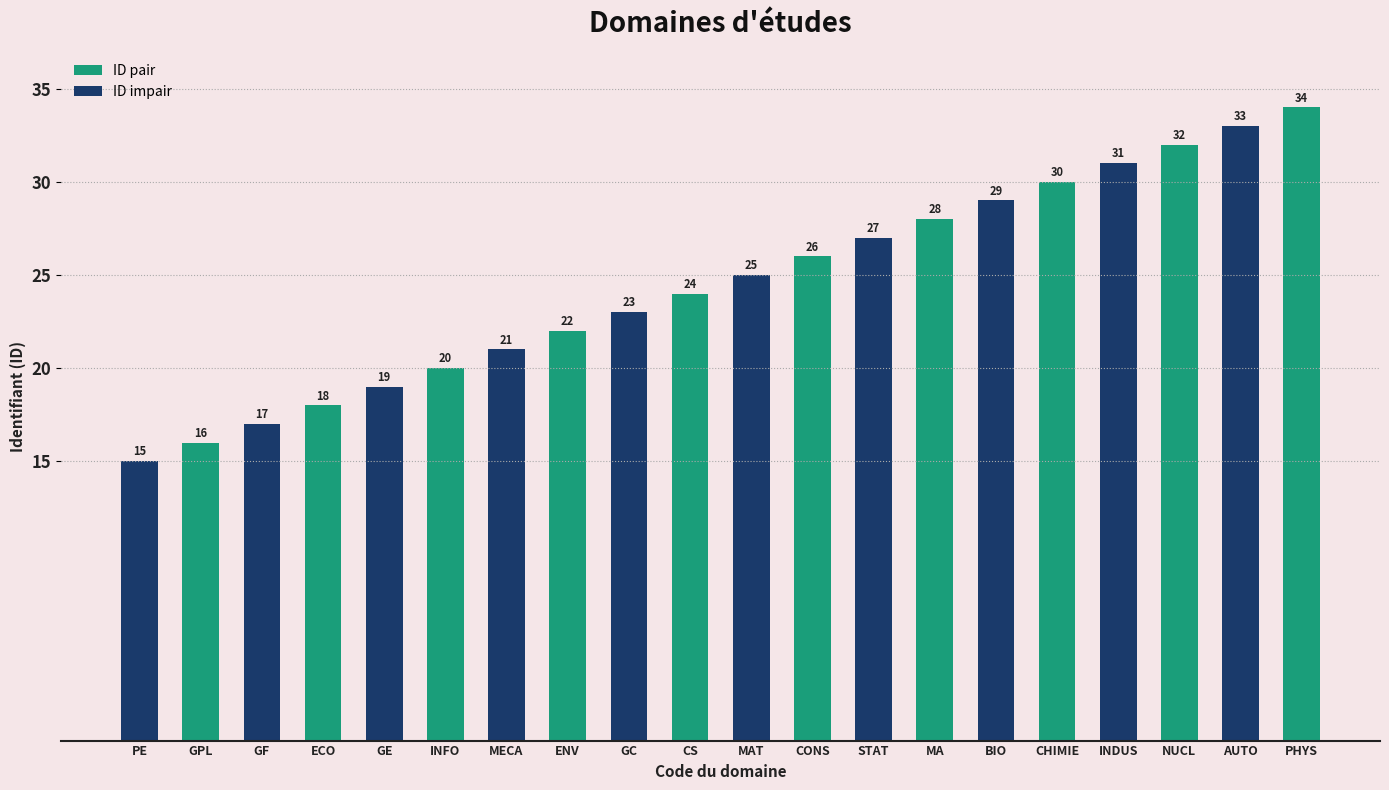

List the labels in order of value, largest first.

PHYS, AUTO, NUCL, INDUS, CHIMIE, BIO, MA, STAT, CONS, MAT, CS, GC, ENV, MECA, INFO, GE, ECO, GF, GPL, PE